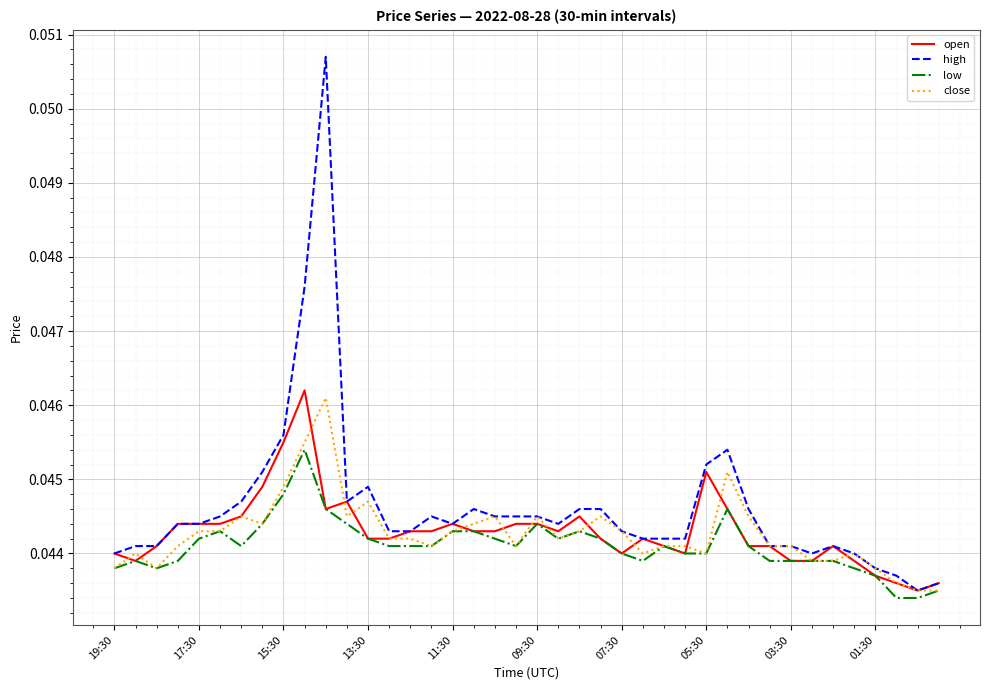

Which series has the largest range (max minus min)?

high